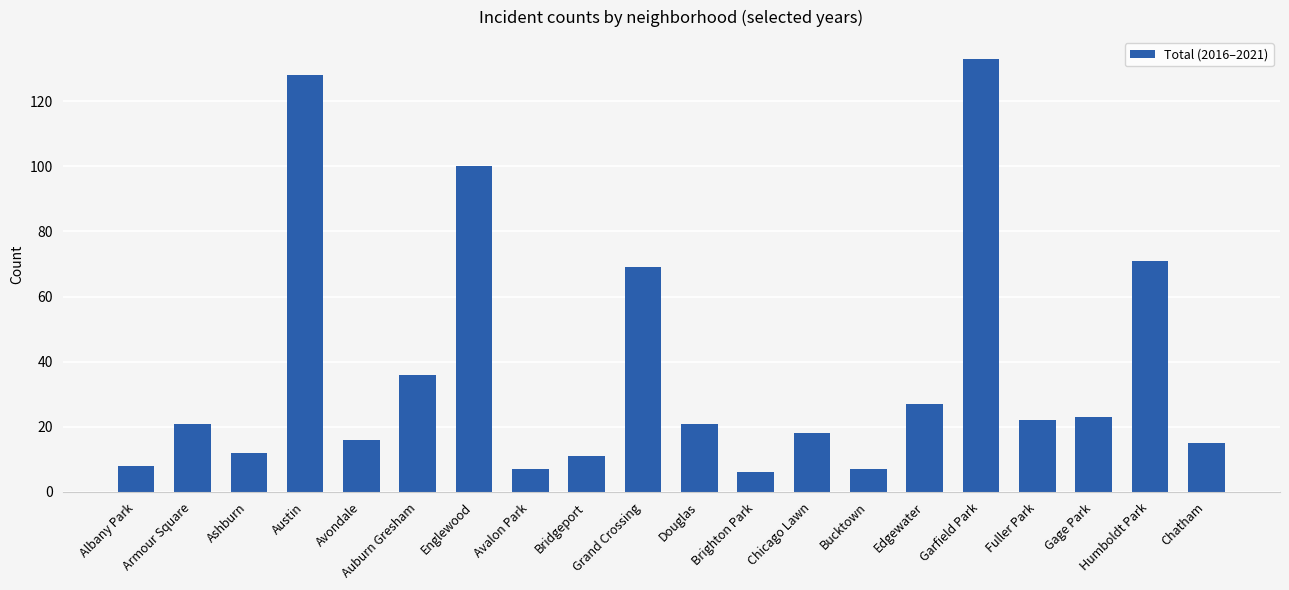

What is the difference between the maximum and second lowest values?

126